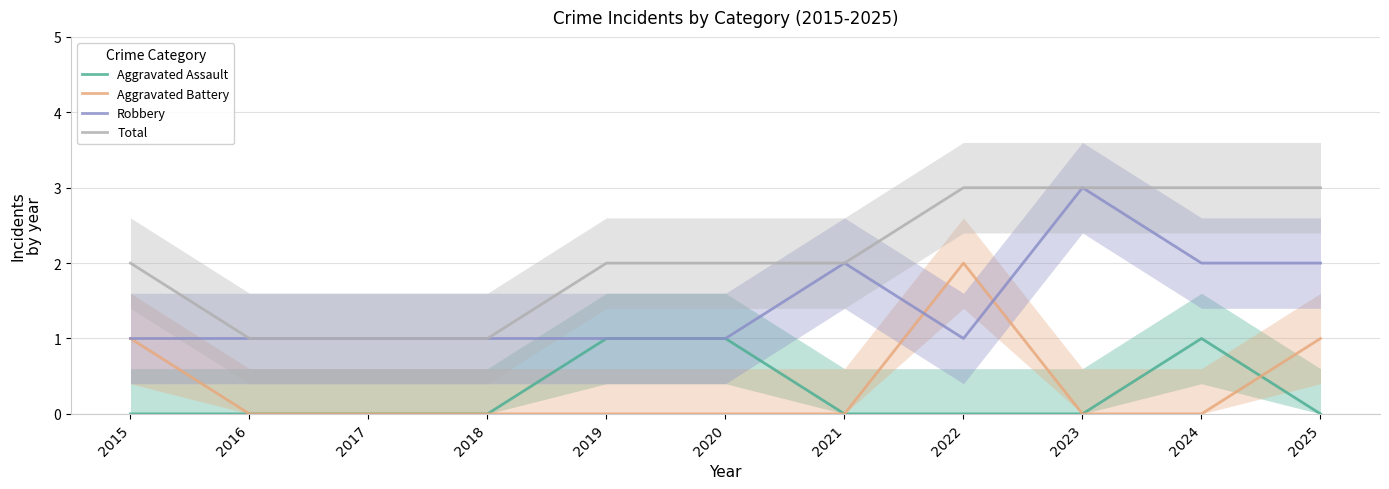

True or false: Aggravated Assault has a value of 0 at 2018.

True